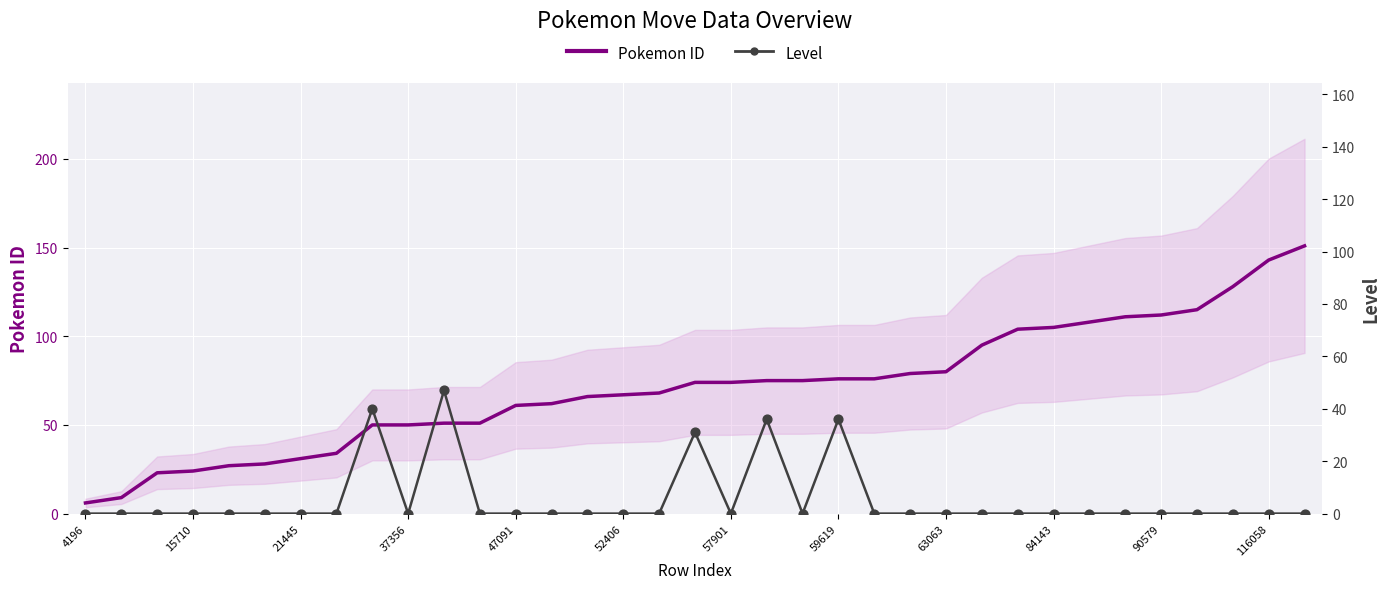

Which series has the largest total across all categories?

Pokemon ID